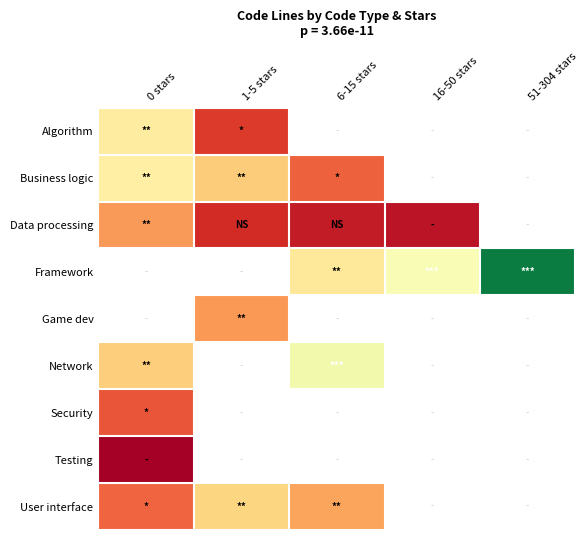

At how many categories does at least one series exceed 91?

3